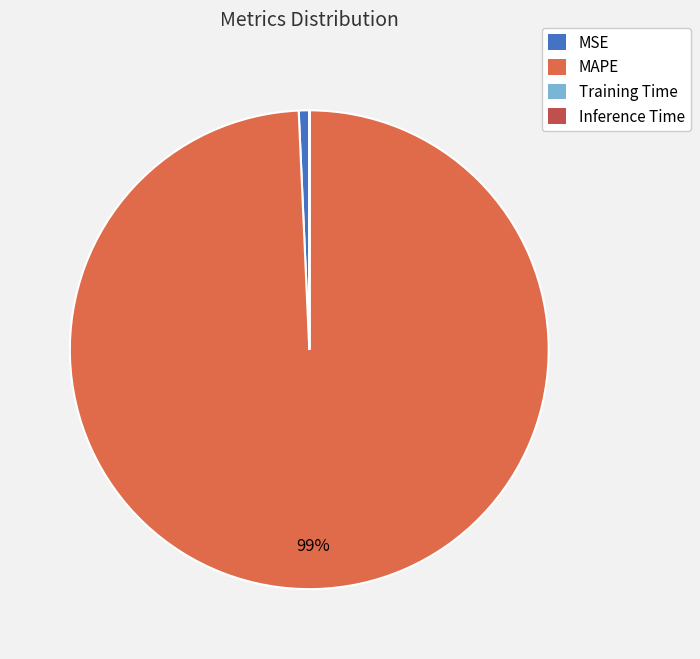

Which category accounts for the majority?

MAPE